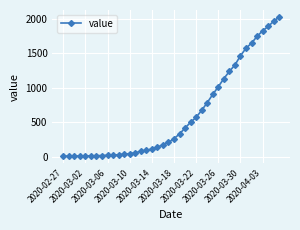

What is the sum of all values?

24378